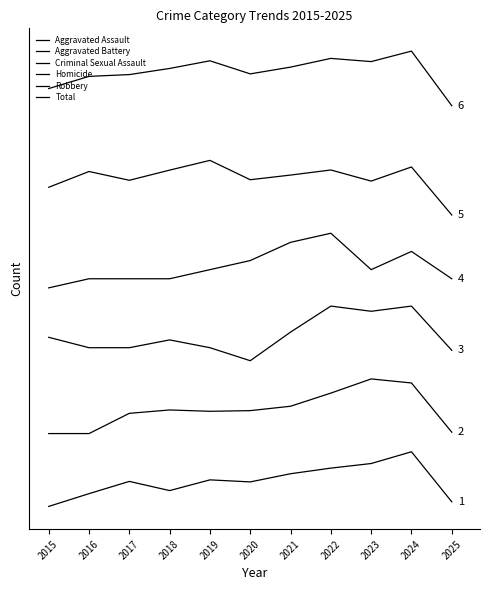

Does the chart have visible grid lines?

No